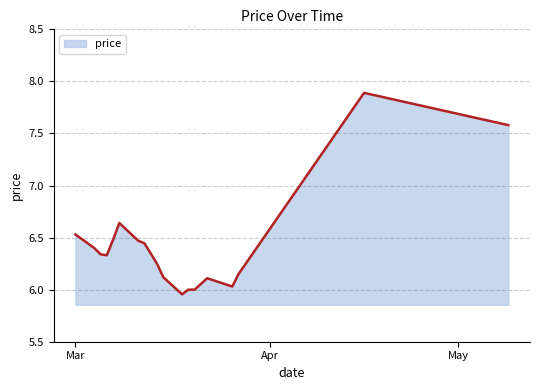

What is the difference between the maximum and minimum values?

1.9